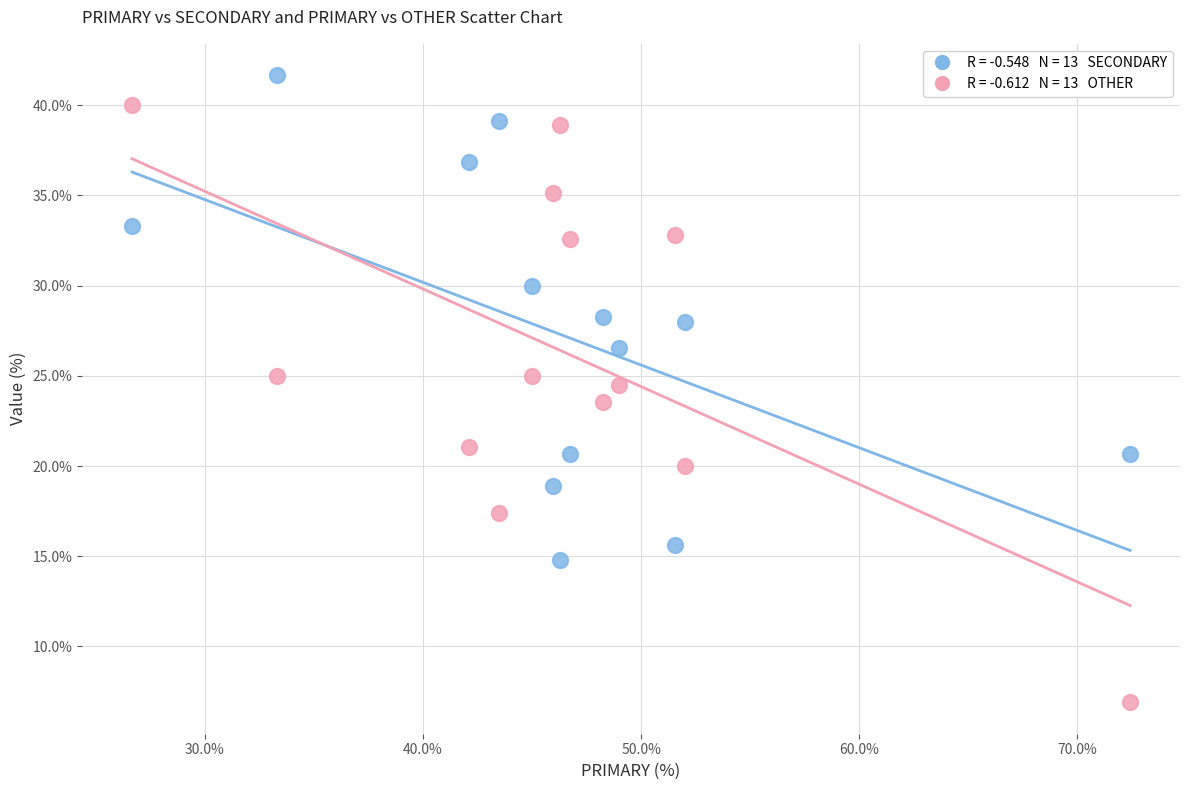

Across all data points, what is the range of Y values (max minus min)?

34.8